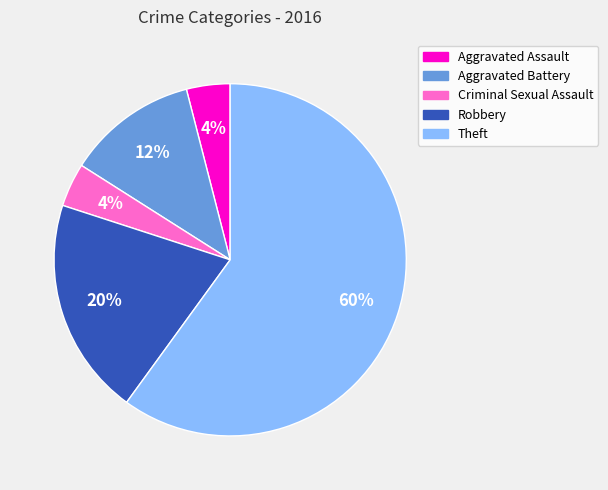

Is it true that Criminal Sexual Assault is 4% of the pie?

True